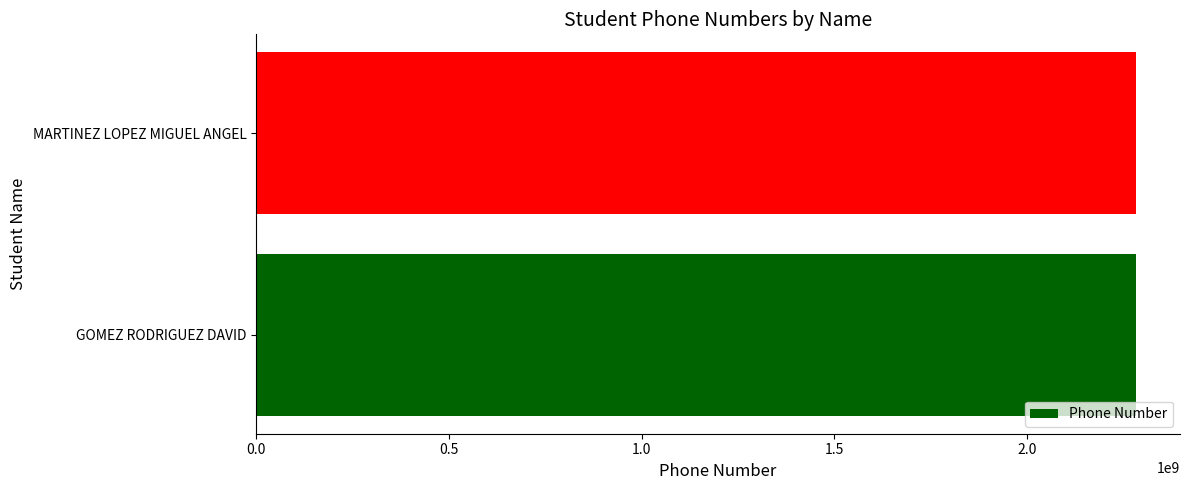

The value at MARTINEZ LOPEZ MIGUEL ANGEL is 2282923078. True or false?

True